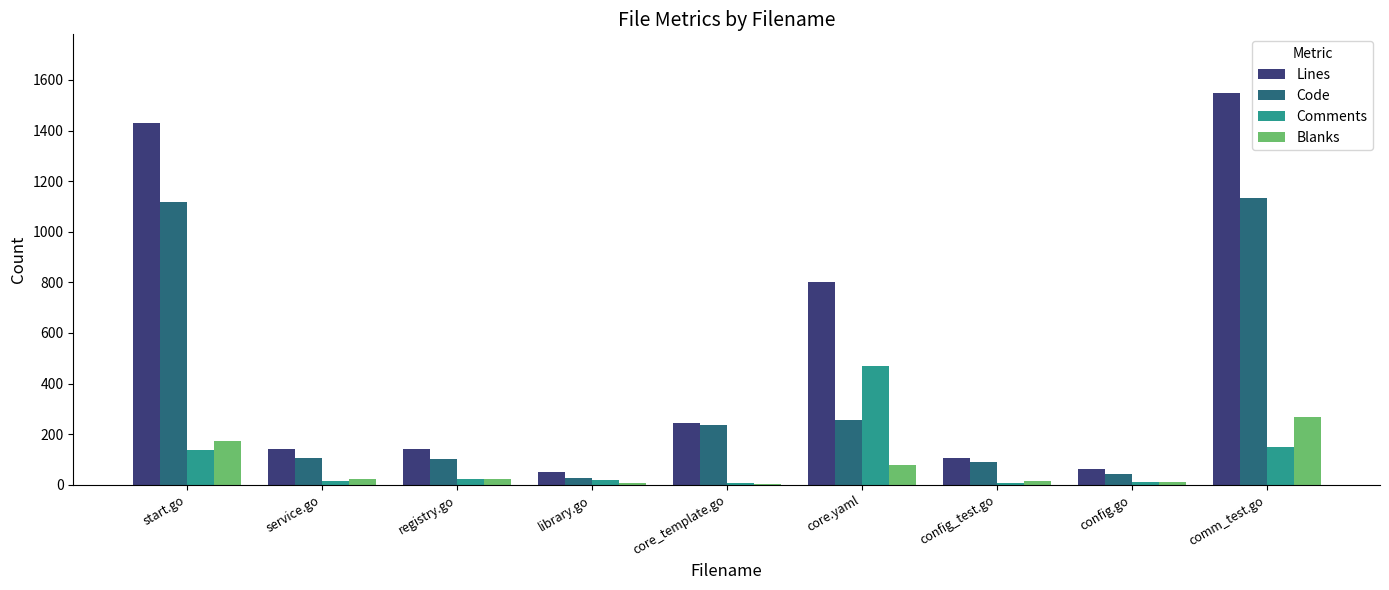

What is the sum of all Code values?

3108